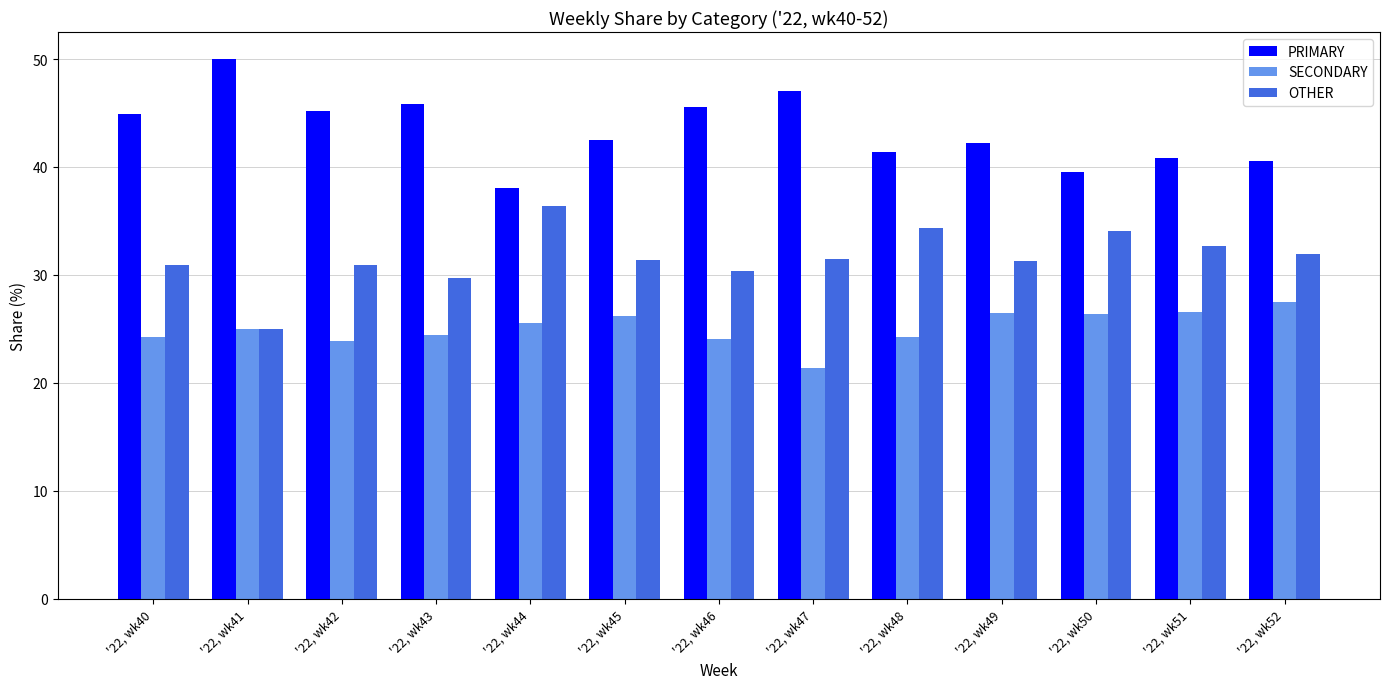

What is the total value across all series at '22, wk44?

100.0